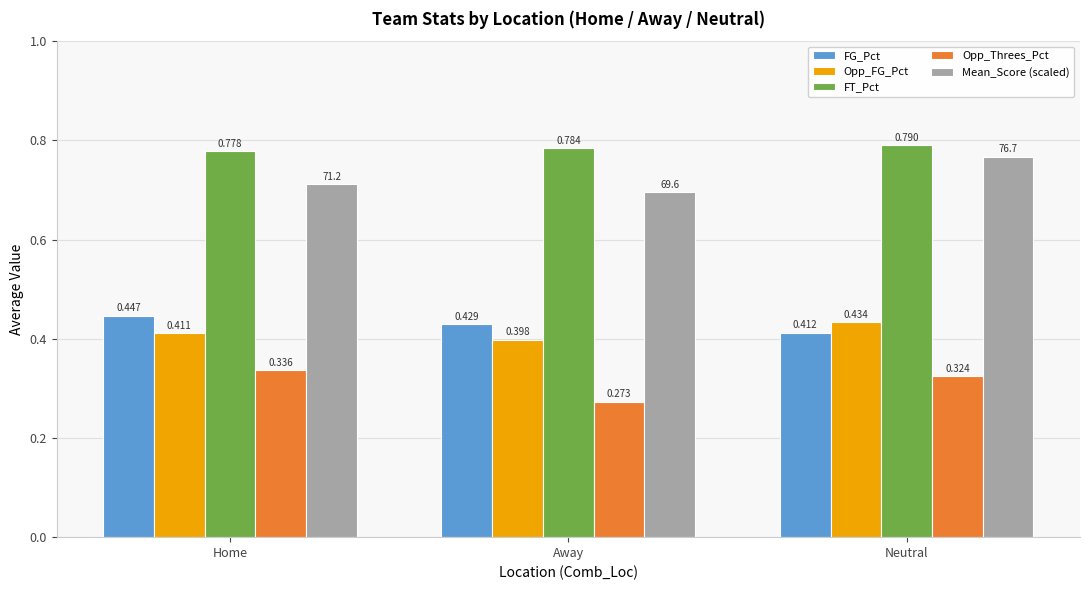

What is the difference between the second highest and minimum values in the Opp_Threes_Pct series?

0.1